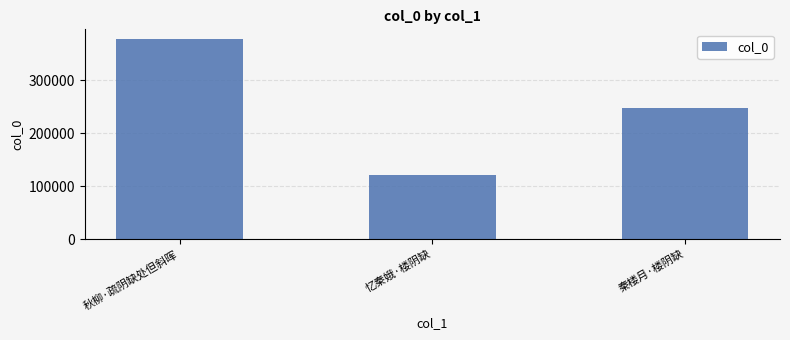

List the labels in order of value, smallest first.

忆秦娥·楼阴缺, 秦楼月·楼阴缺, 秋柳·疏阴缺处但斜晖